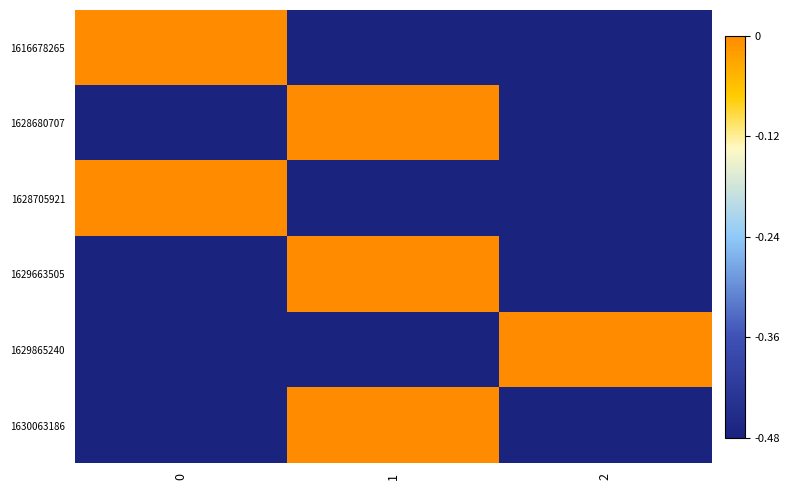

What is the minimum value shown in the chart?

-0.5